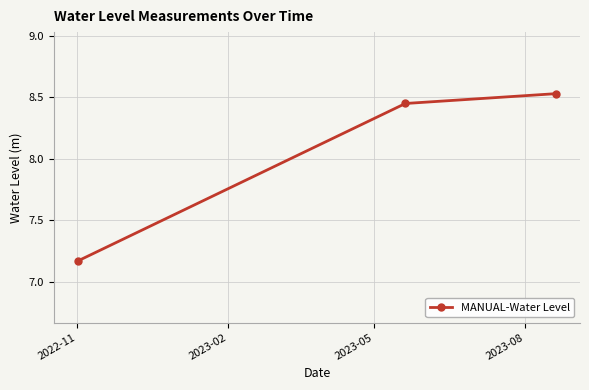

What is the average value?

8.0